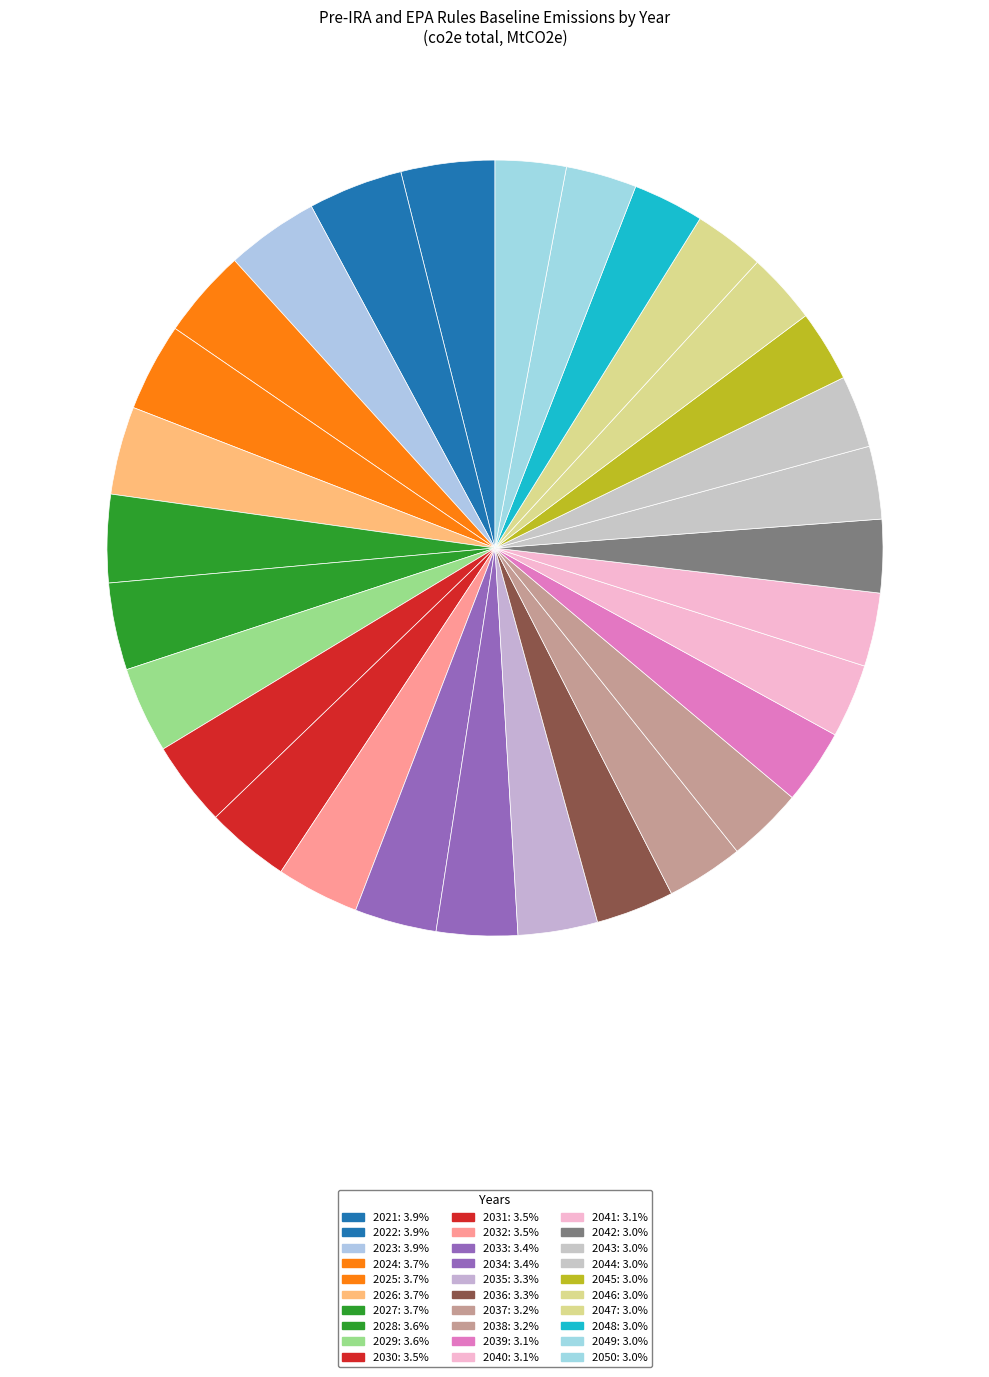

Approximately how many times larger is the value at 2022 compared to 2039?

1.3